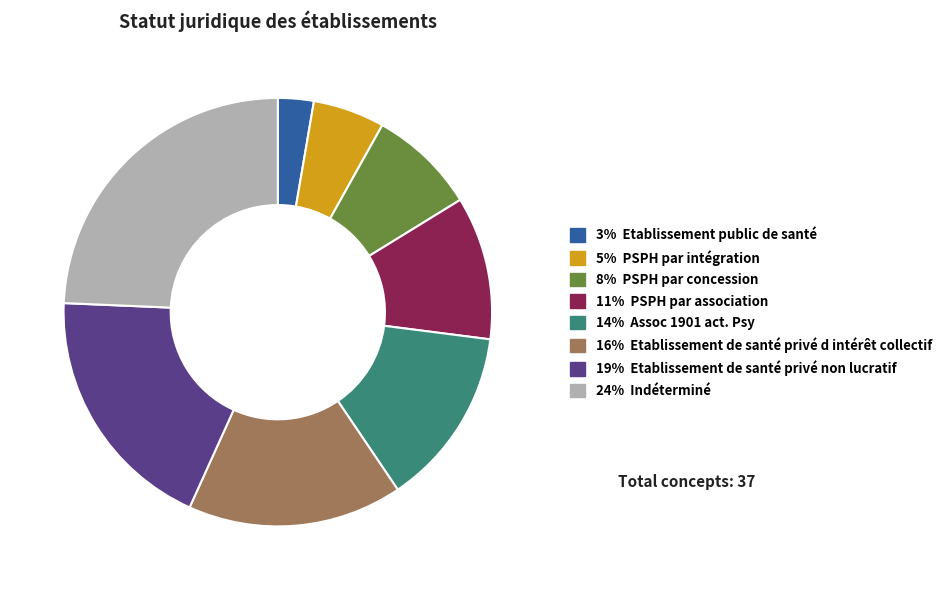

Is there any slice that represents more than half of the pie?

No